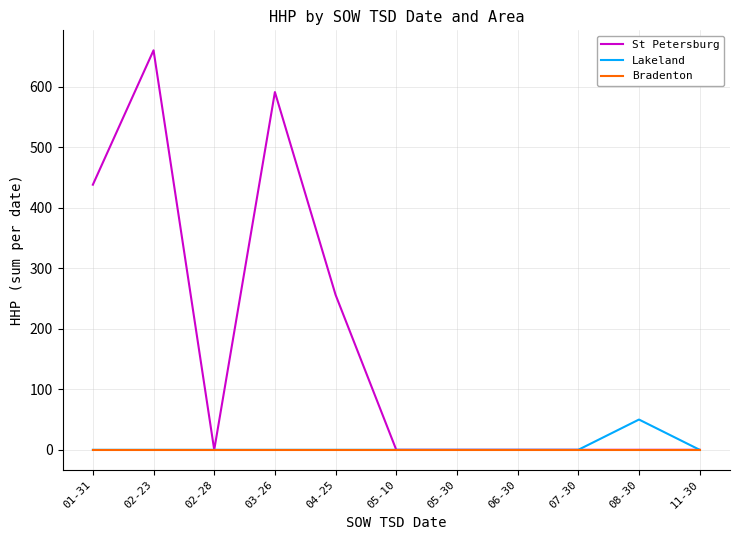

What are all the series names shown in the legend?

St Petersburg, Lakeland, Bradenton